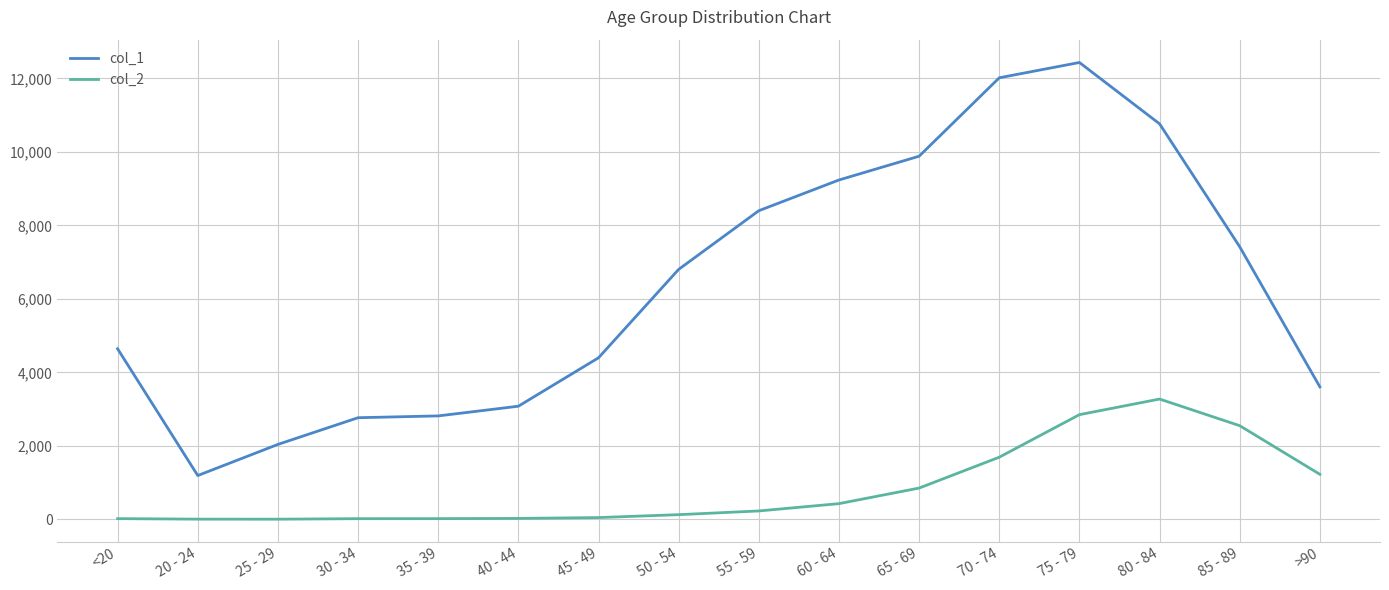

At which label is col_2 closest to 1638?

70 - 74